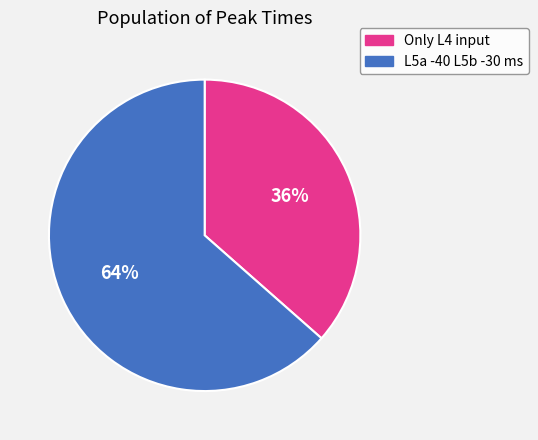

The L5a -40 L5b -30 ms slice represents 64% of the pie. True or false?

True